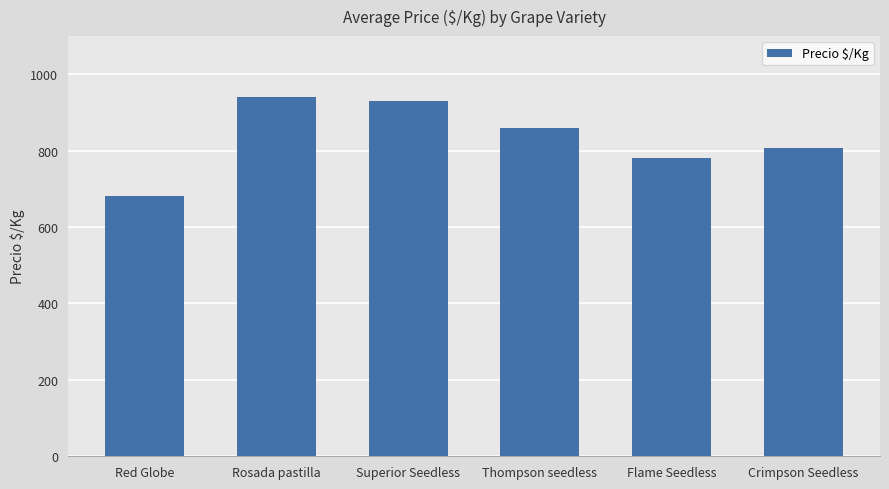

Between Flame Seedless and Superior Seedless, which is larger?

Superior Seedless